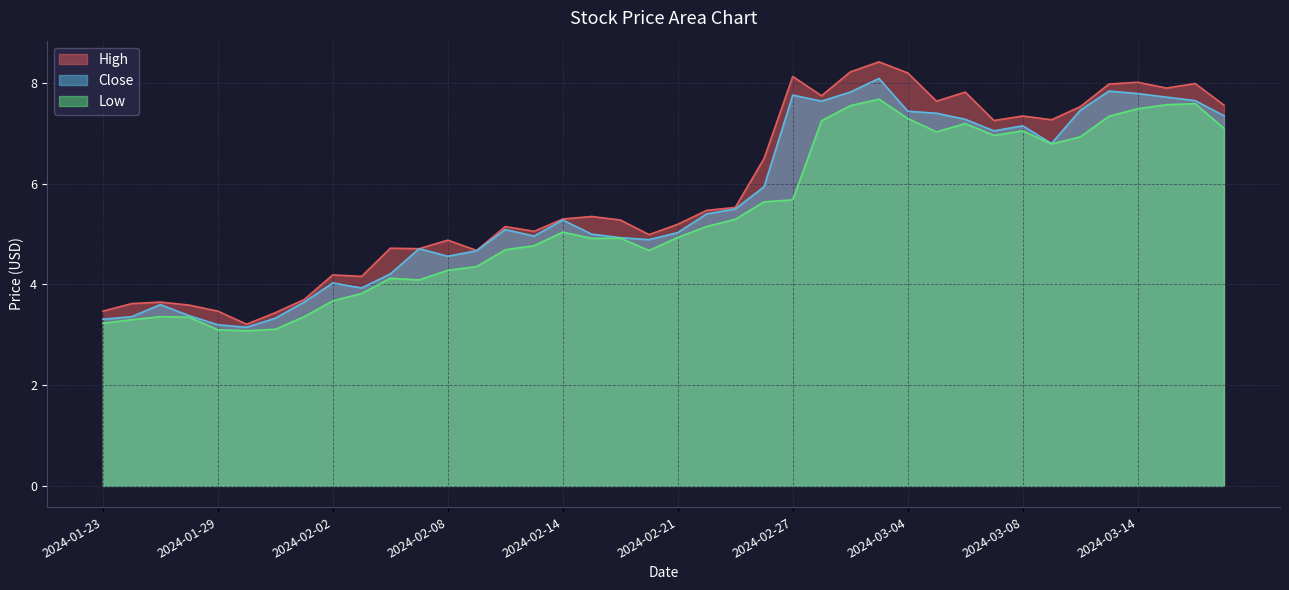

What is the minimum value shown in the chart?

3.1